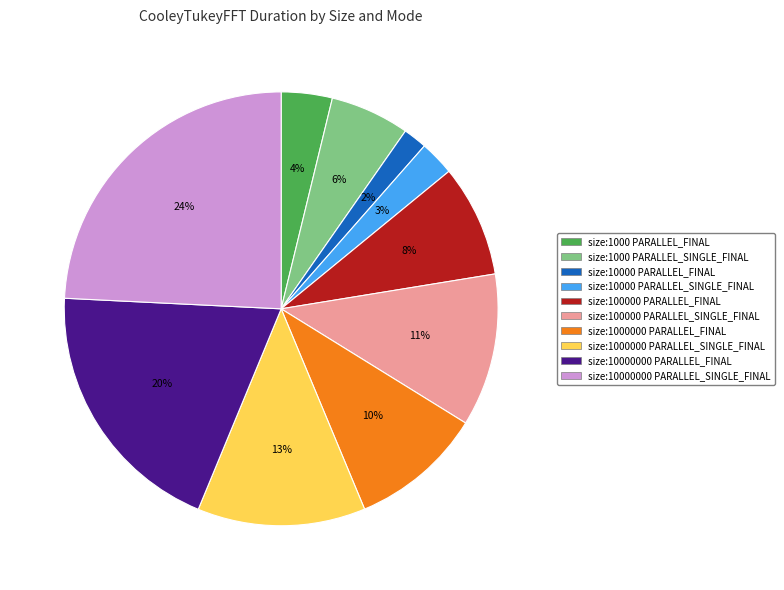

Count the number of slices in the pie.

10